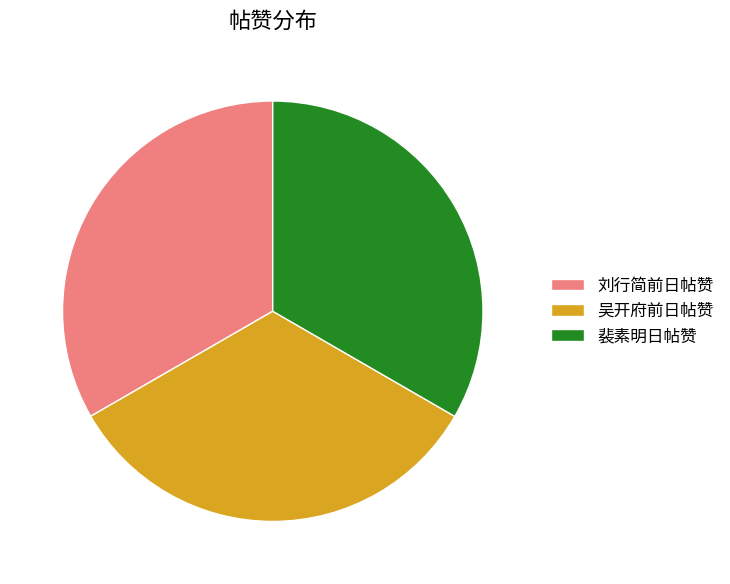

True or false: 刘行简前日帖赞 accounts for 23% of the total.

False